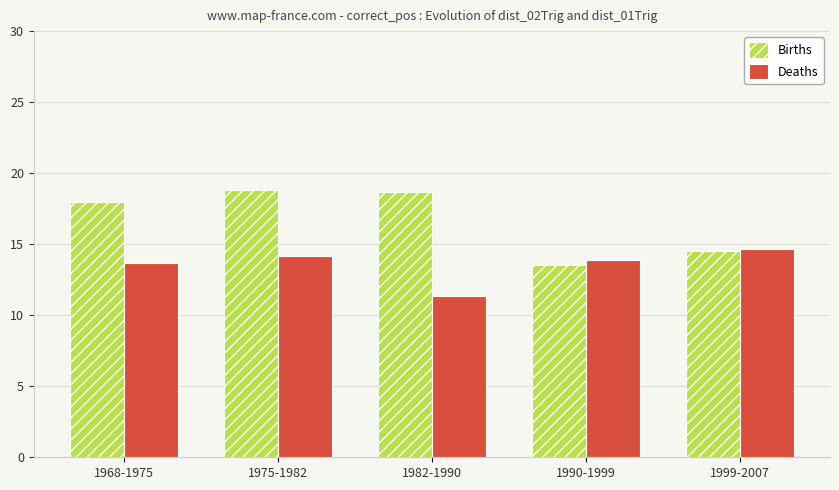

The Births series shows 18.0 at 1968-1975. True or false?

True